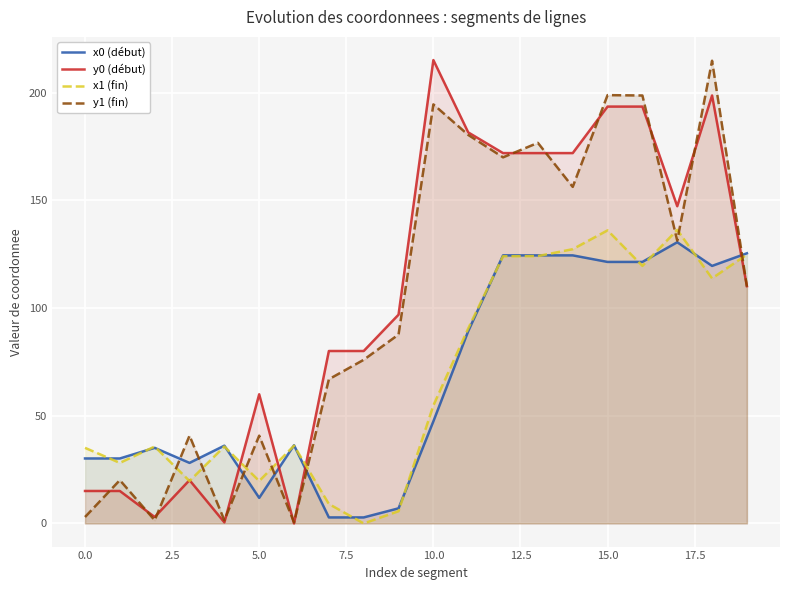

Read the y1 (fin) value at 18.

214.9